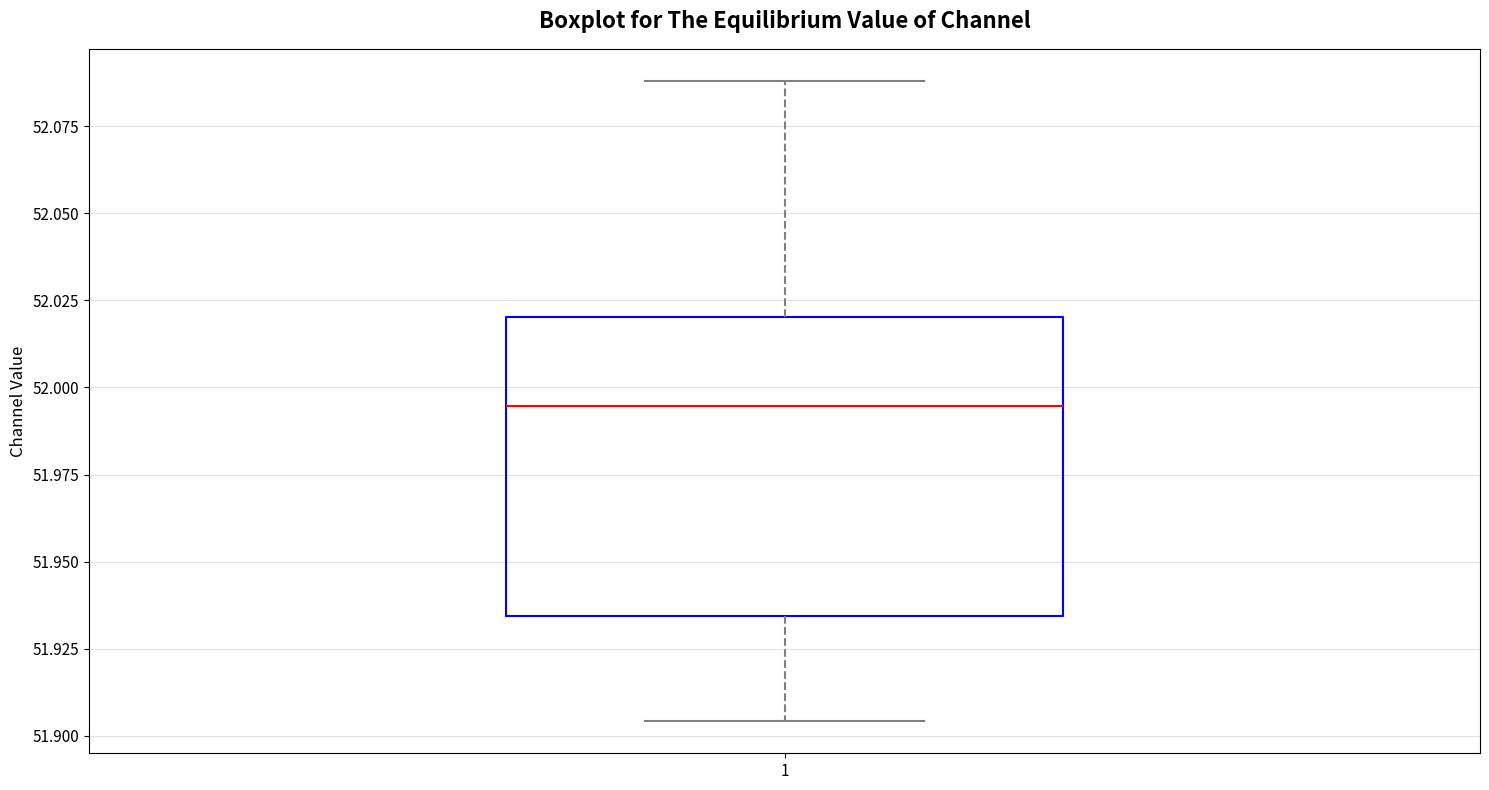

Where is the lower edge of the box at x = 1 on the y-axis? The values are not printed on the chart, so give them approximately, as read against the axis.

51.935